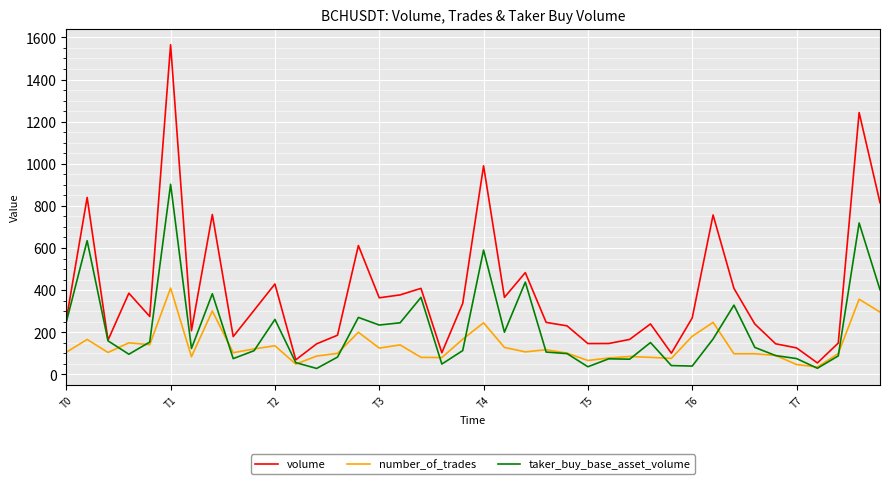

List the series in order of their overall mean, lowest first.

number_of_trades, taker_buy_base_asset_volume, volume